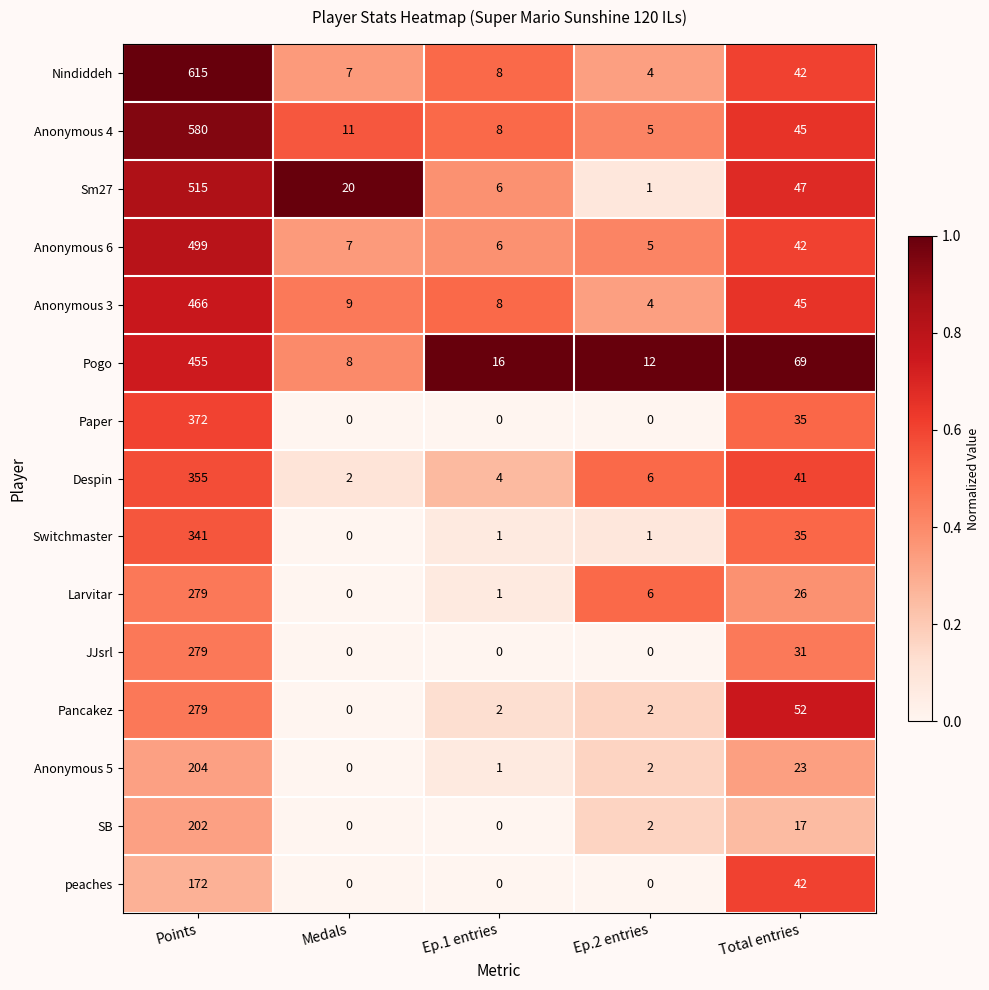

What is the difference between the Sm27 values at Medals and Ep.2 entries?

19